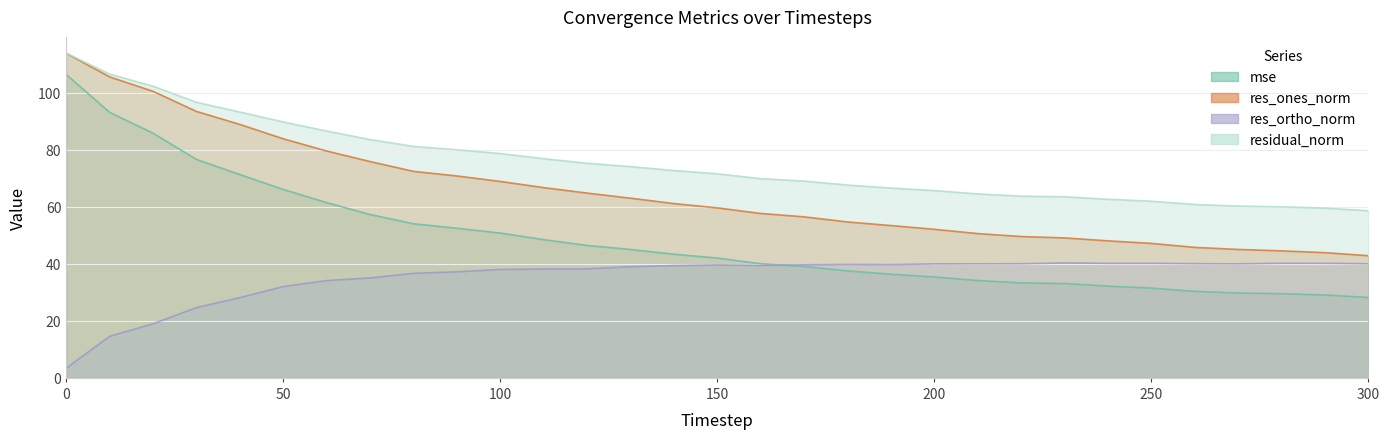

At 170, list the series in order from largest to smallest.

residual_norm, res_ones_norm, res_ortho_norm, mse